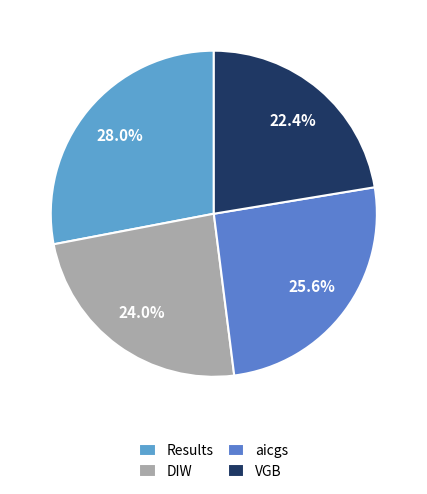

What is the ratio of the value at aicgs to the value at Results?

0.9